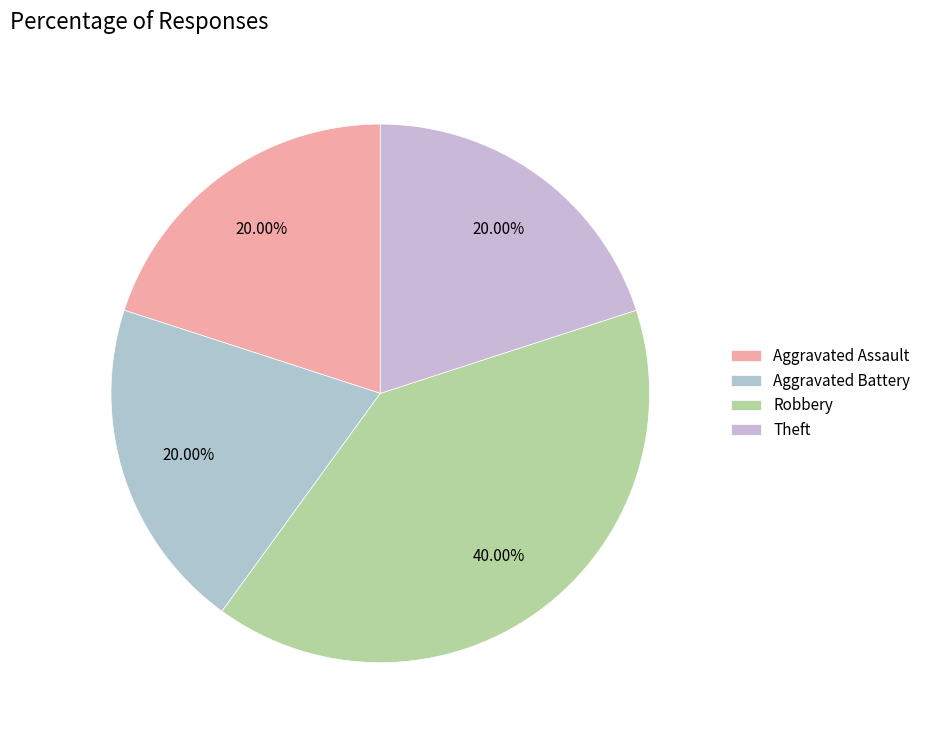

What is the total percentage of Theft and Aggravated Battery?

40.0%